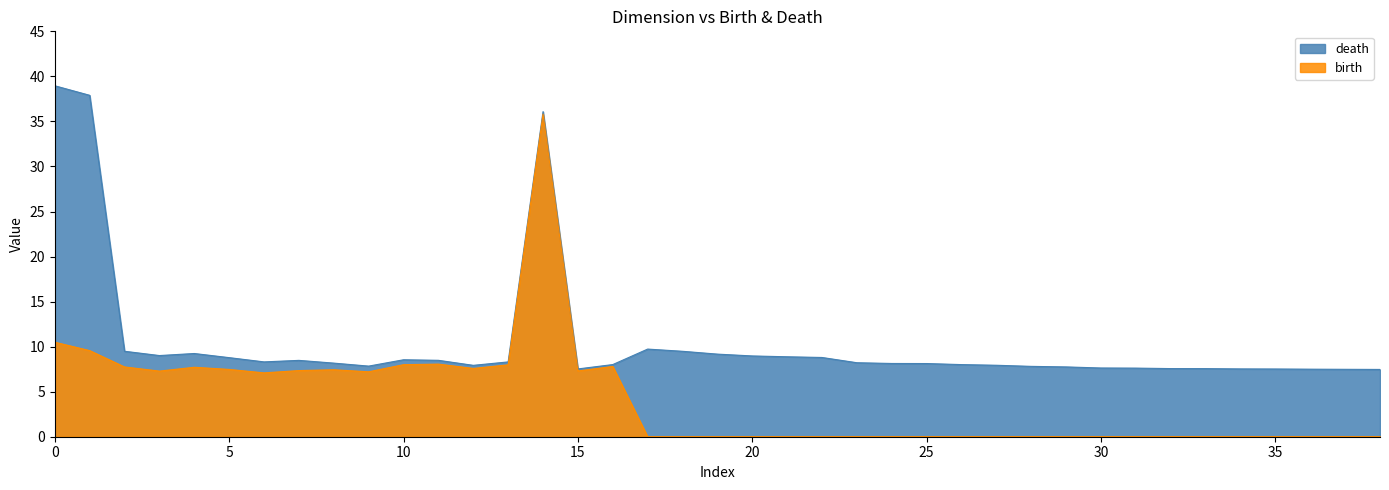

What is the sum of the death values at 19 and 36?

16.7